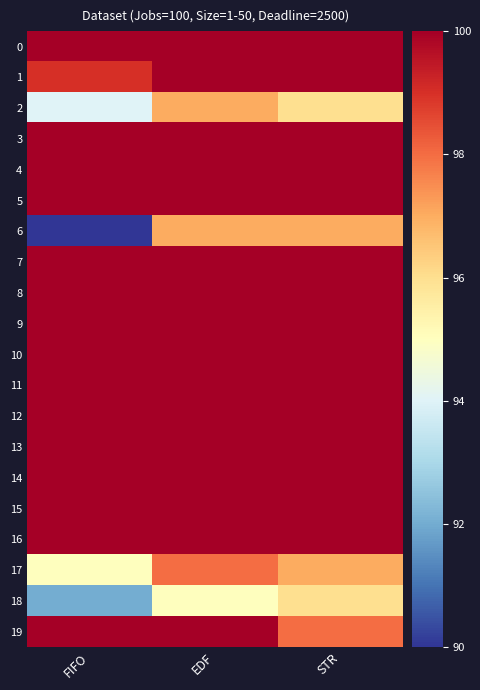

At how many categories does at least one series exceed 94?

3